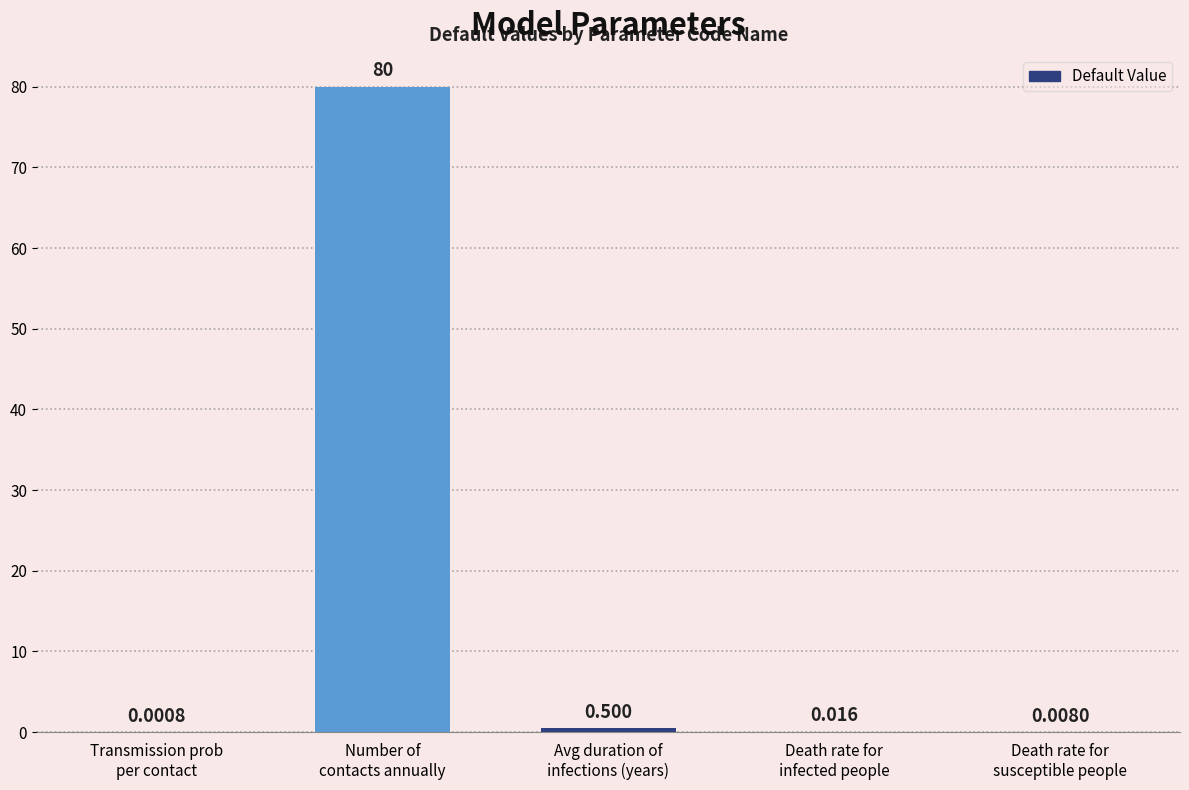

What is the change in value from Avg duration of
infections (years) to Death rate for
infected people?

-0.5